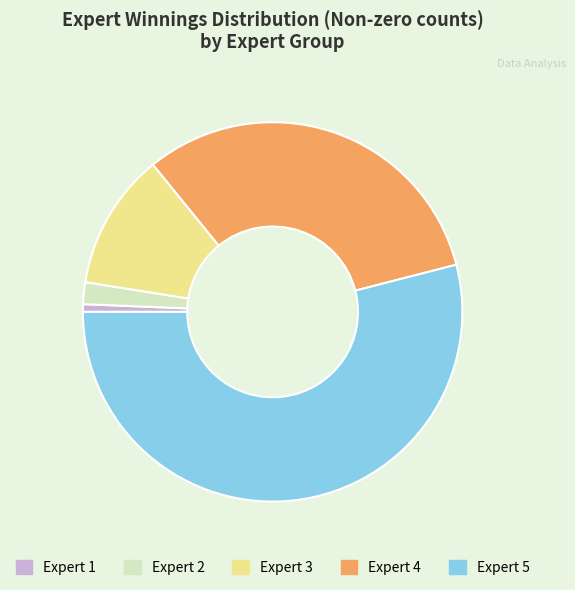

What is the largest slice in the pie chart?

Expert 5